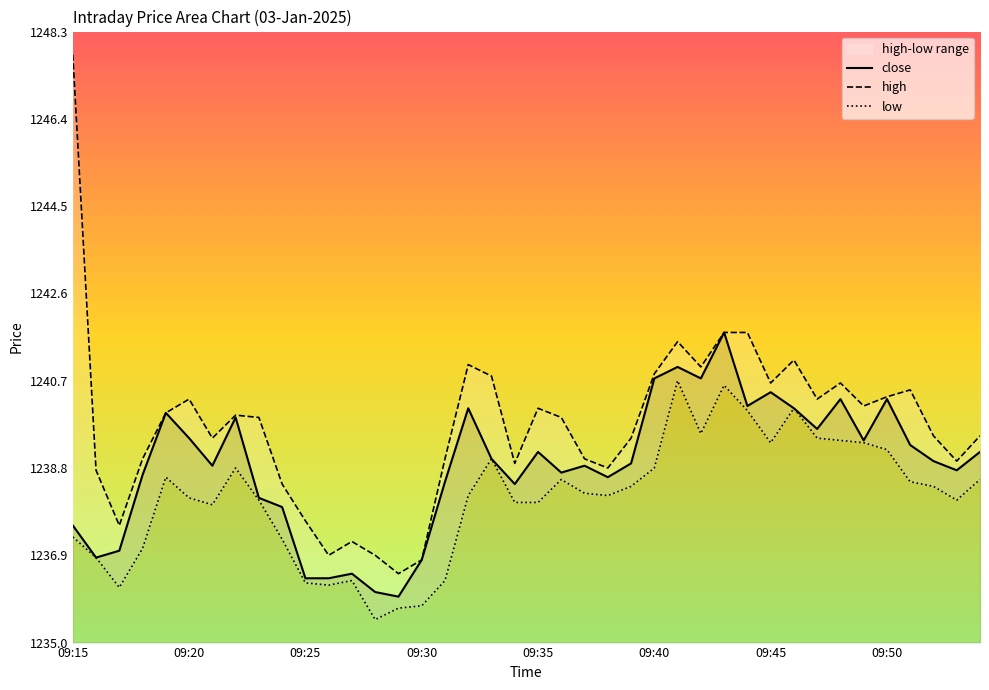

Where does the high series first go above 1239?

09:15